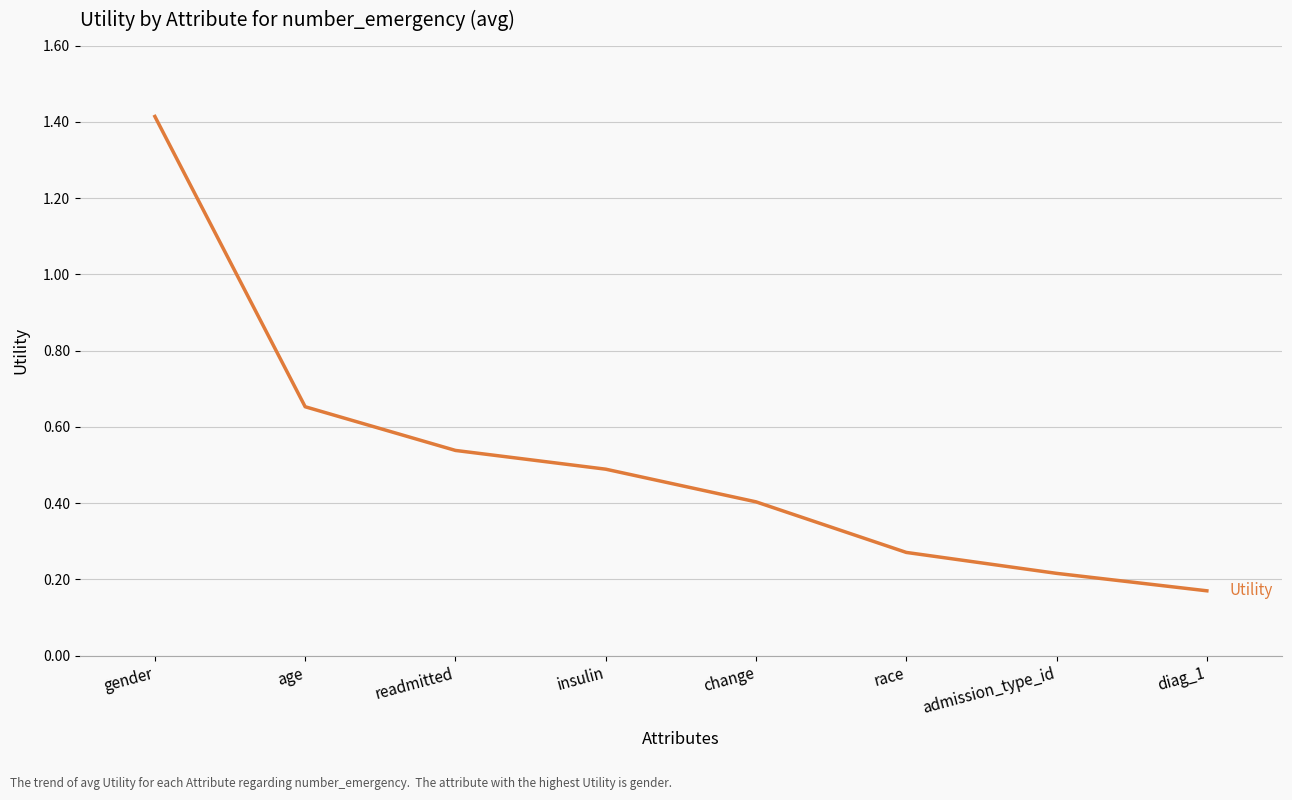

How many lines are shown in the chart?

1